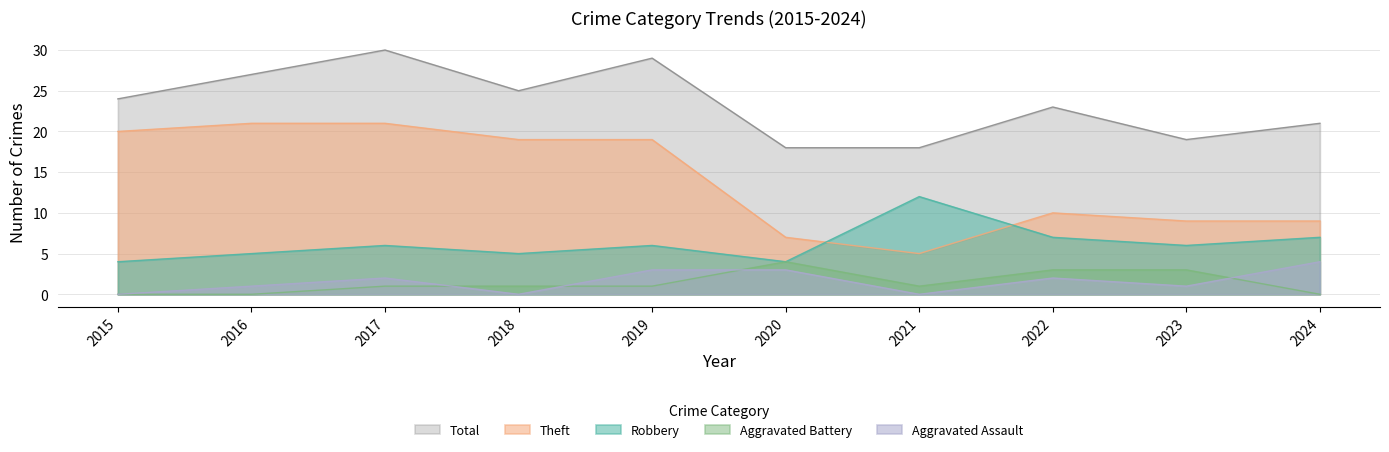

The Robbery series shows 10 at 2017. True or false?

False